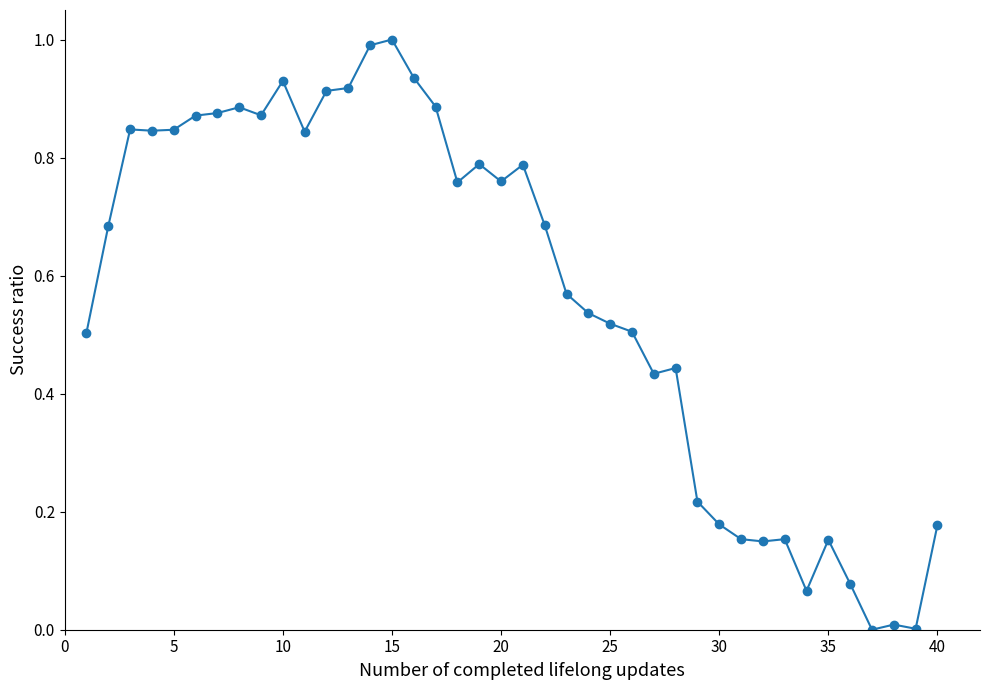

What is the maximum value shown in the chart?

1.0